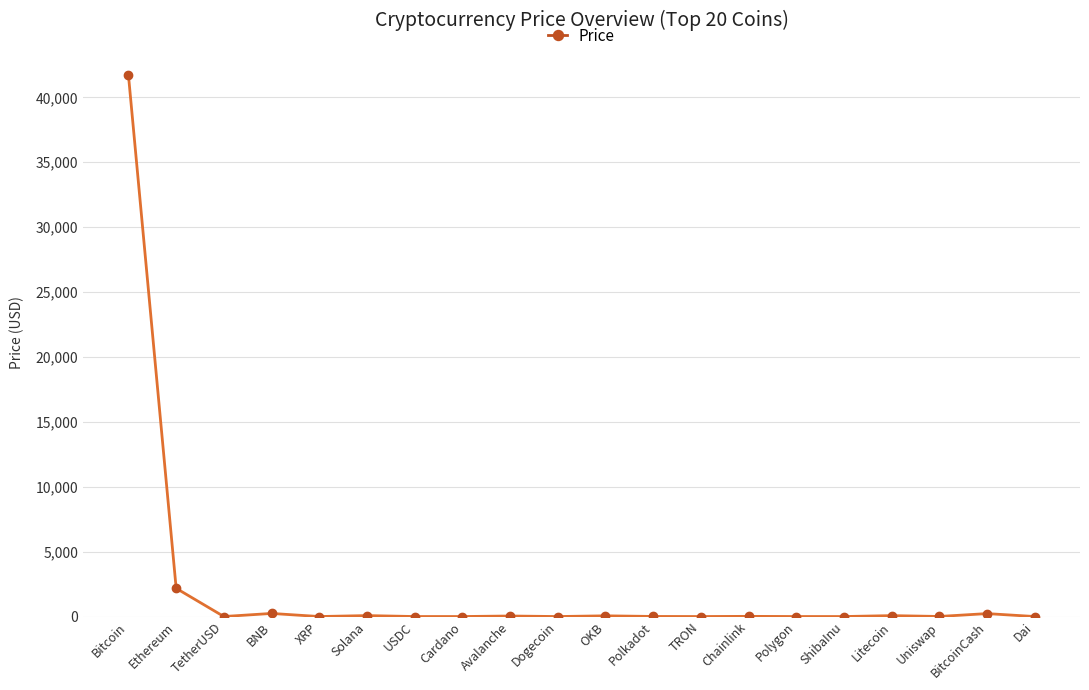

True or false: the data shows 41687.7 at Bitcoin.

True